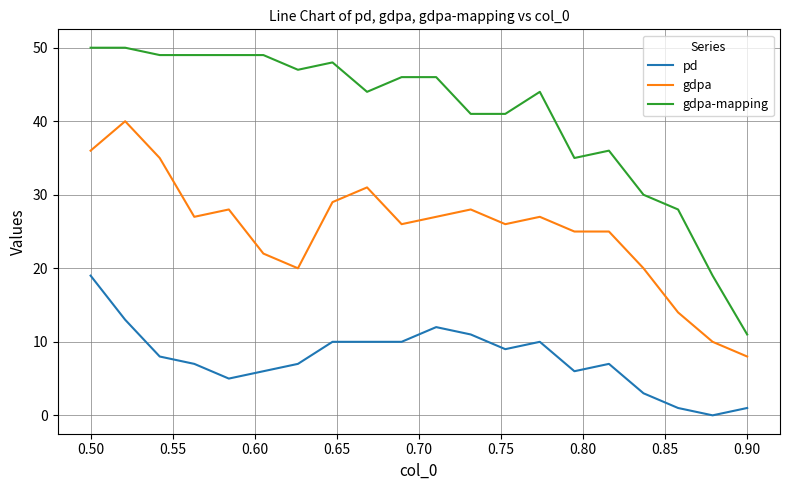

True or false: pd and gdpa intersect in this chart.

False